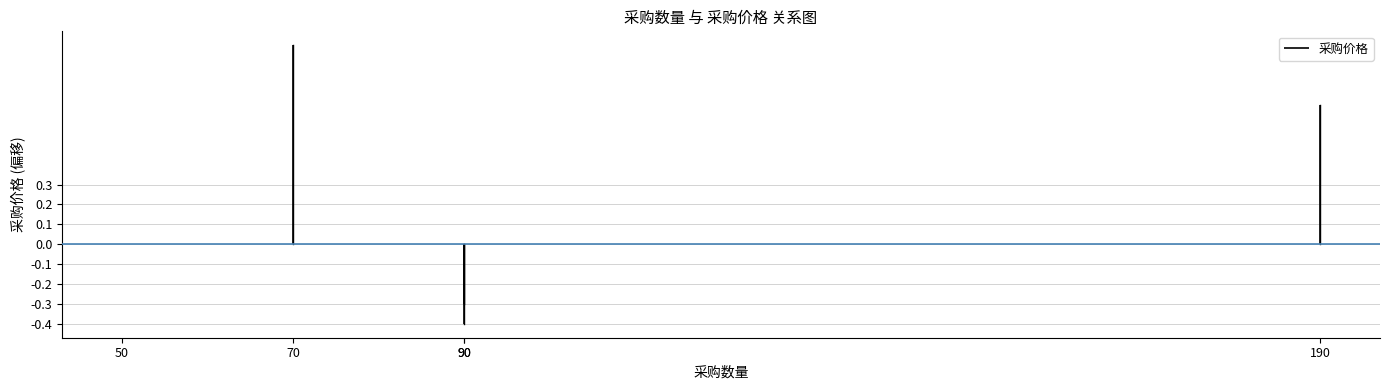

How many lines are shown in the chart?

1